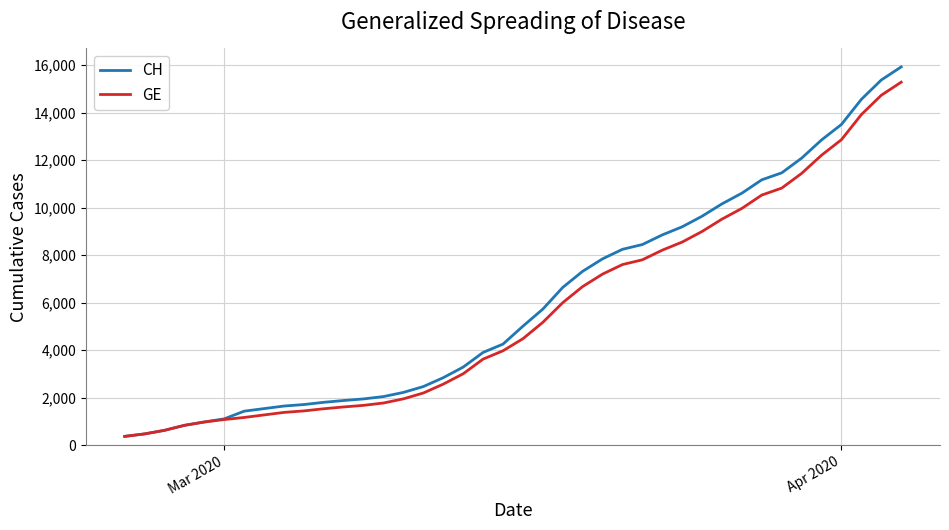

Which series has the largest range (max minus min)?

CH